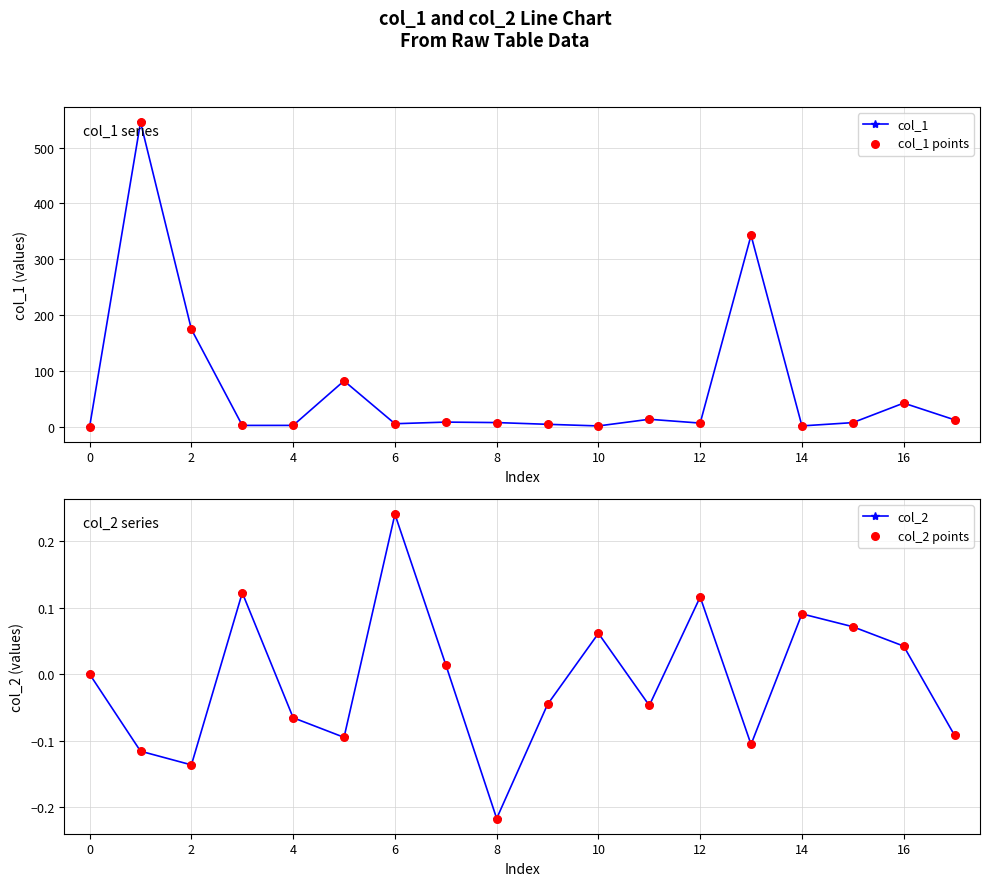

What are all the series names shown in the legend?

col_1, col_1 points, col_2, col_2 points